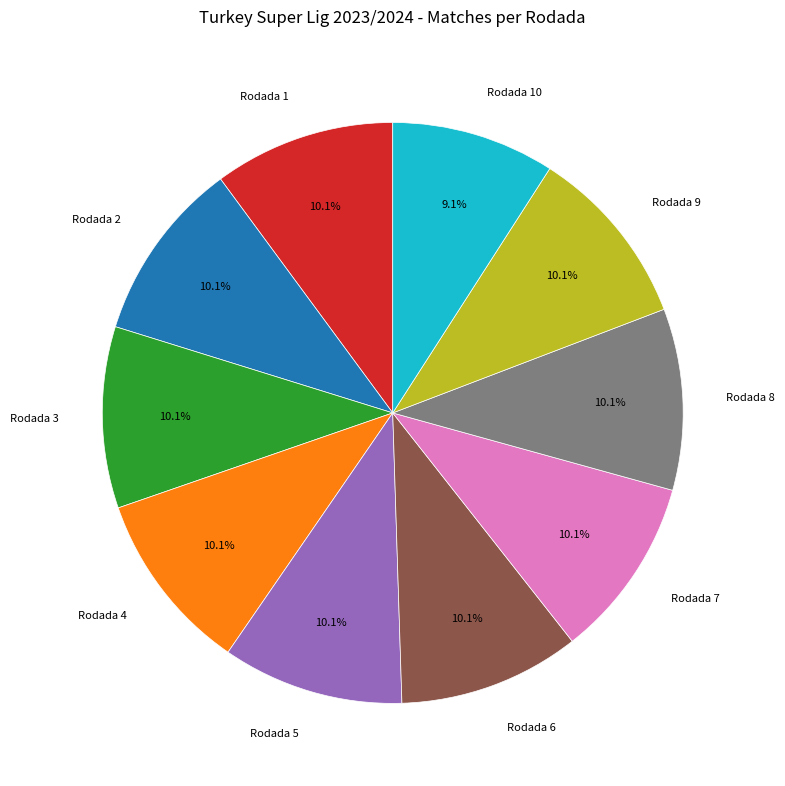

Which category has the smallest portion of the pie?

Rodada 10